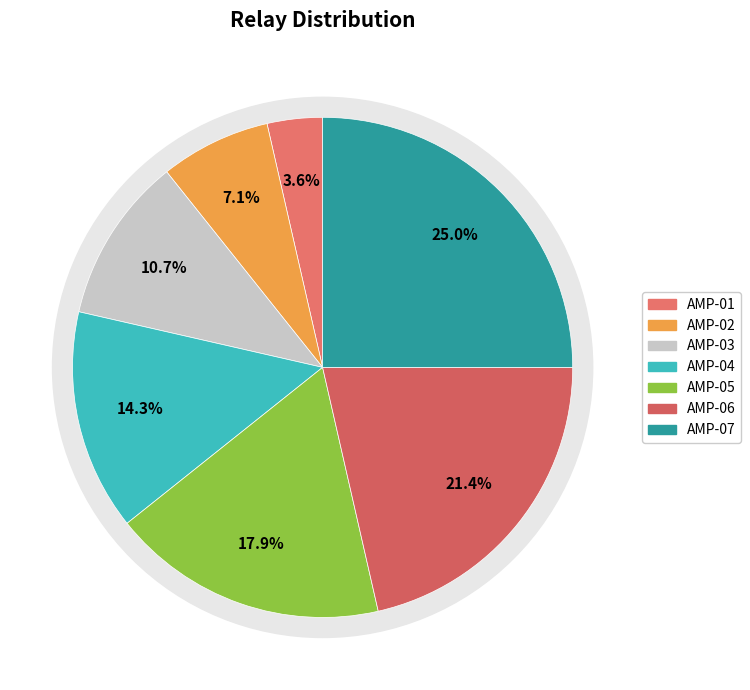

The AMP-07 slice represents 25% of the pie. True or false?

True